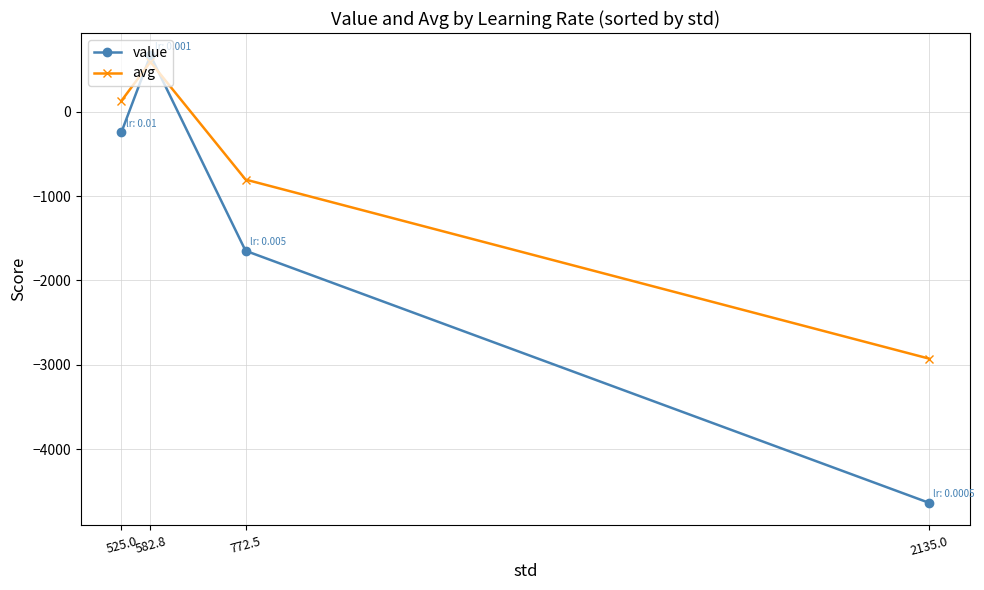

The value of value at 582.8 is 667.3. True or false?

True